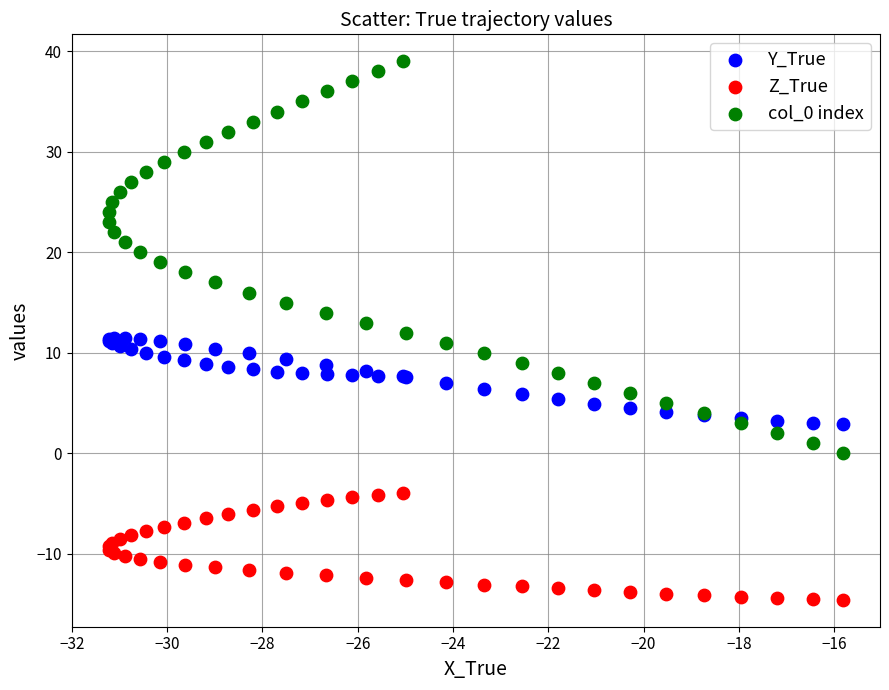

Which series contains the lowest Y value?

Z_True